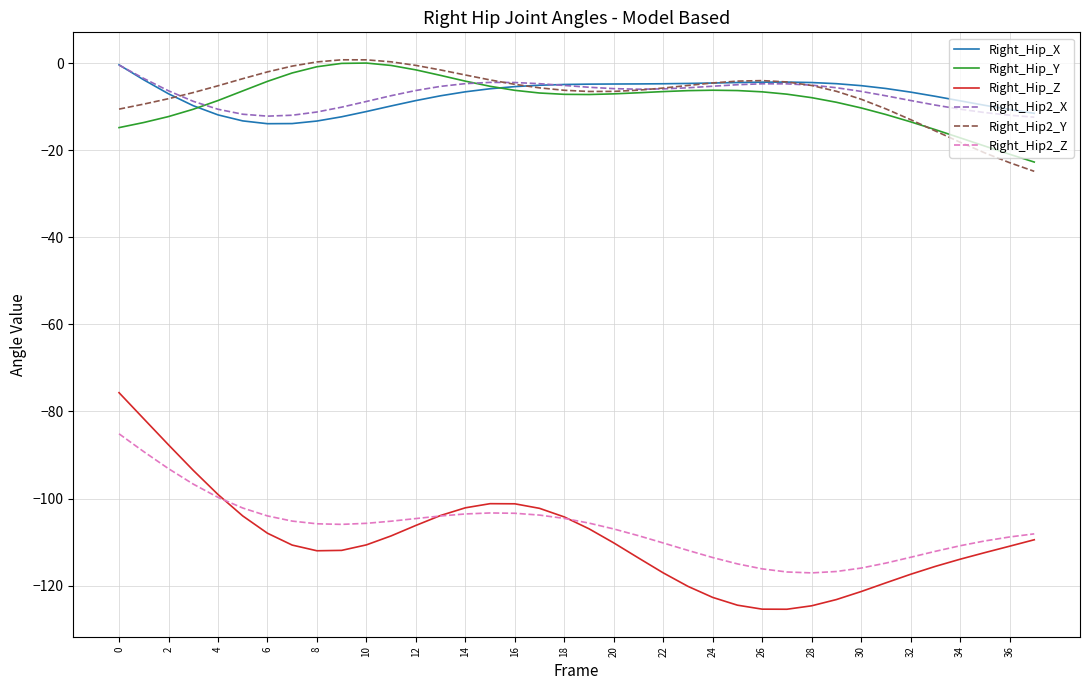

True or false: Right_Hip_Z and Right_Hip2_Y cross at least once.

False